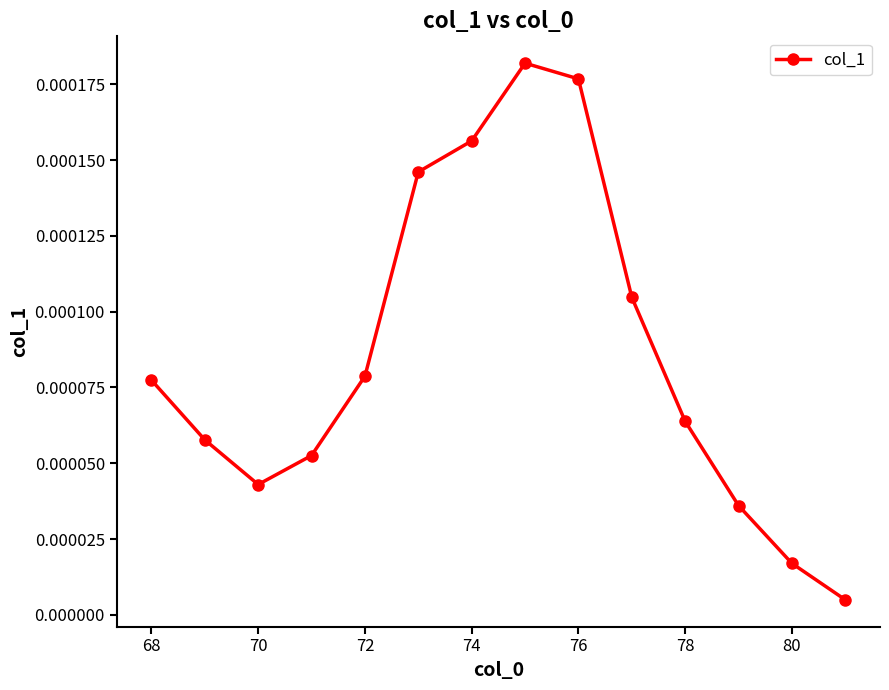

Does the chart display data point markers on the line(s)?

Yes